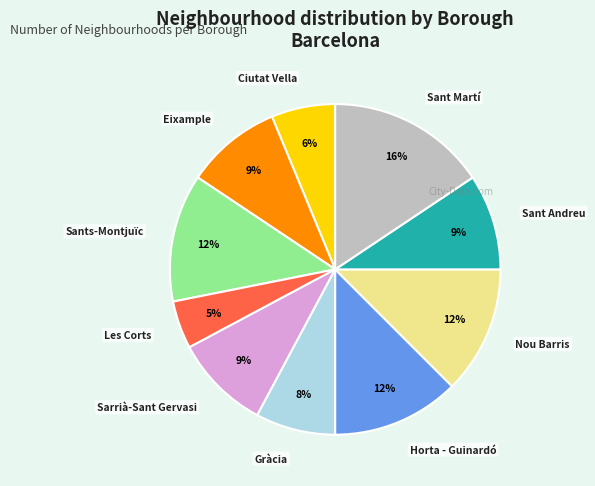

Is there a majority slice in this chart?

No